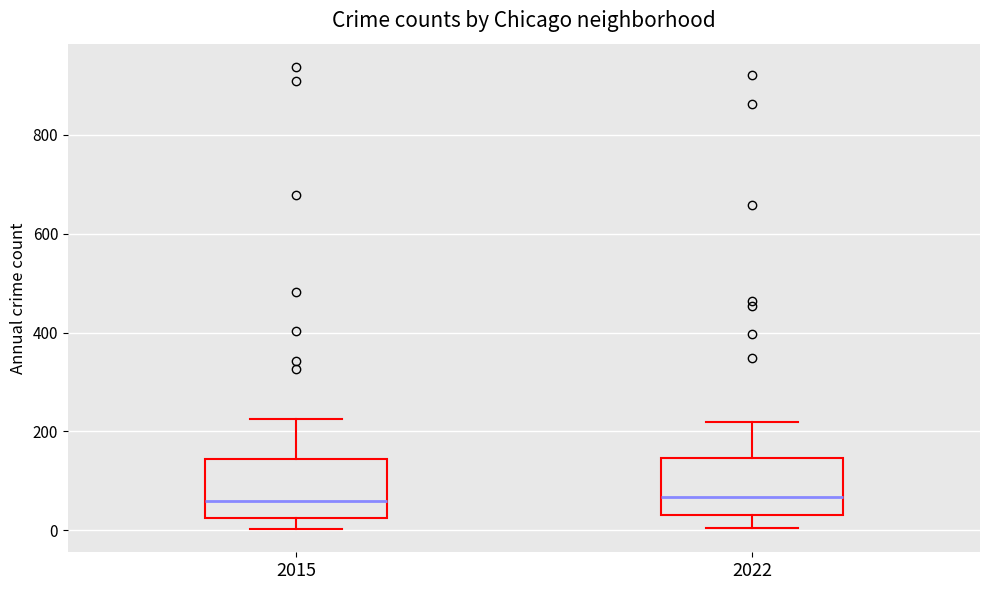

Reading left to right, read every box against the y-axis: the position of its median line, the range the box covers, and the ends of its whiskers. The values are not printed on the chart, so give them approximately, as read against the axis.

2015: median 60, box 20 to 140, whiskers 0 to 220
2022: median 60, box 40 to 140, whiskers 0 to 220